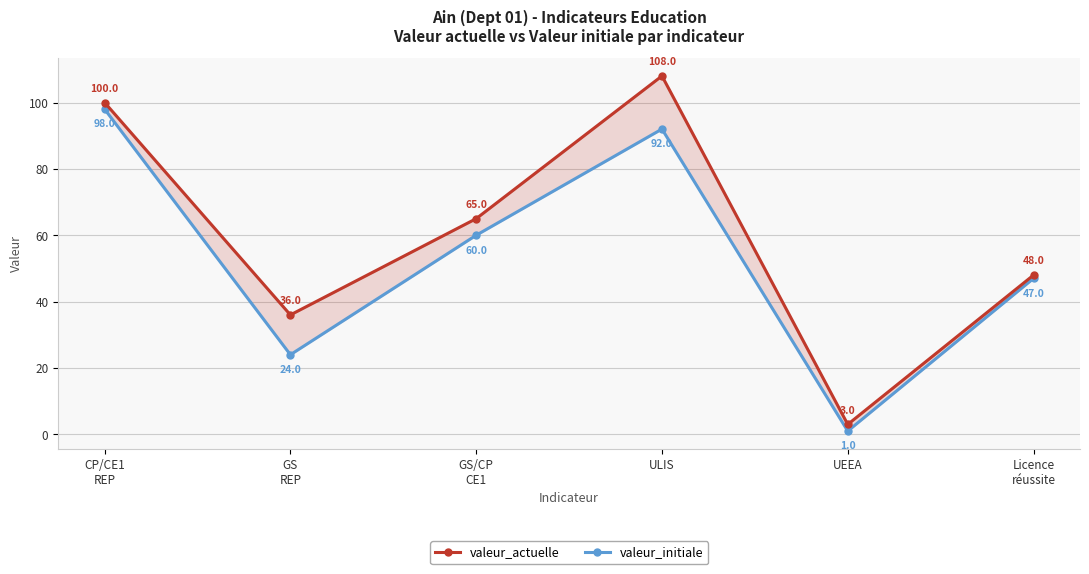

What is the difference between the valeur_actuelle values at Licence
réussite and GS
REP?

12